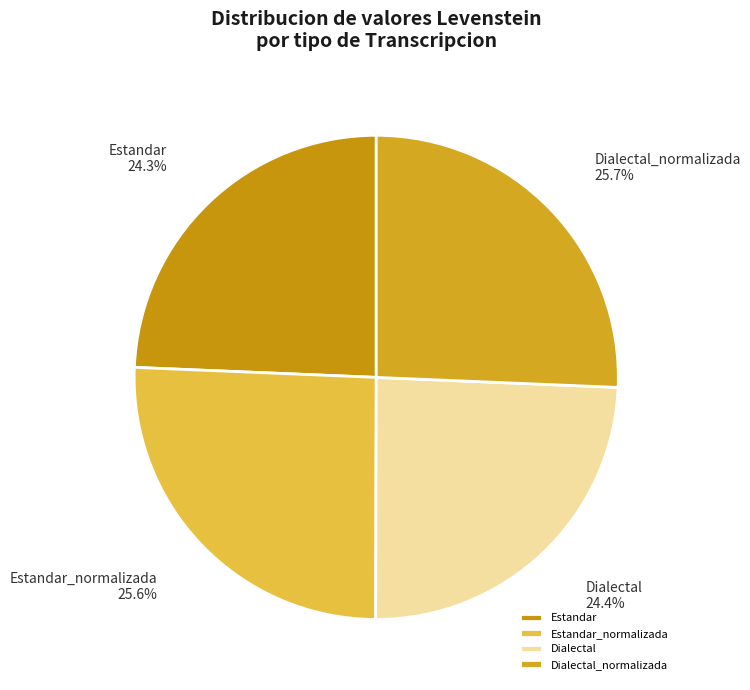

To the nearest percent, what portion does Estandar_normalizada represent?

26%